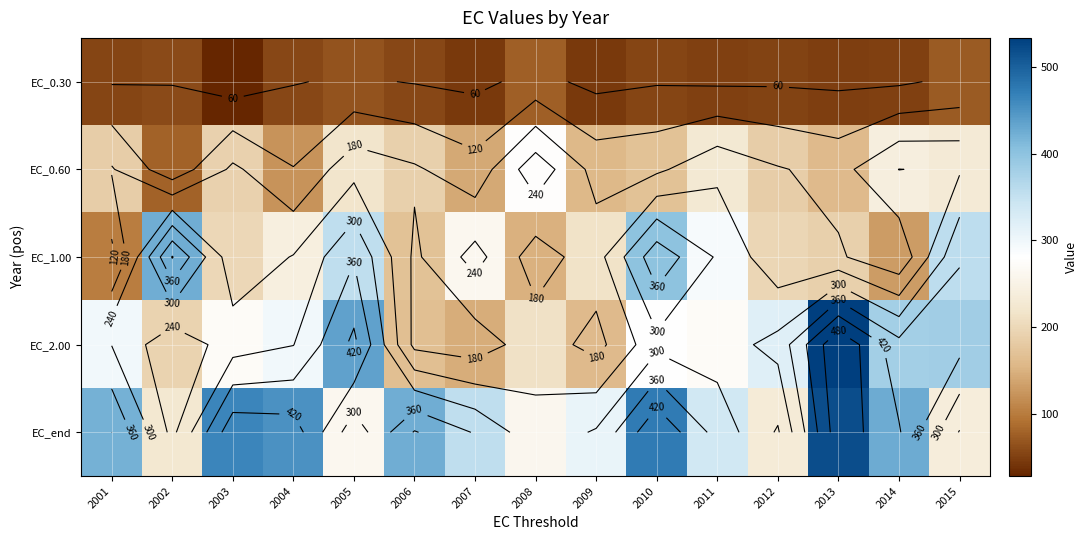

What is the difference between the EC_0.30 values at 2013 and 2006?

8.1